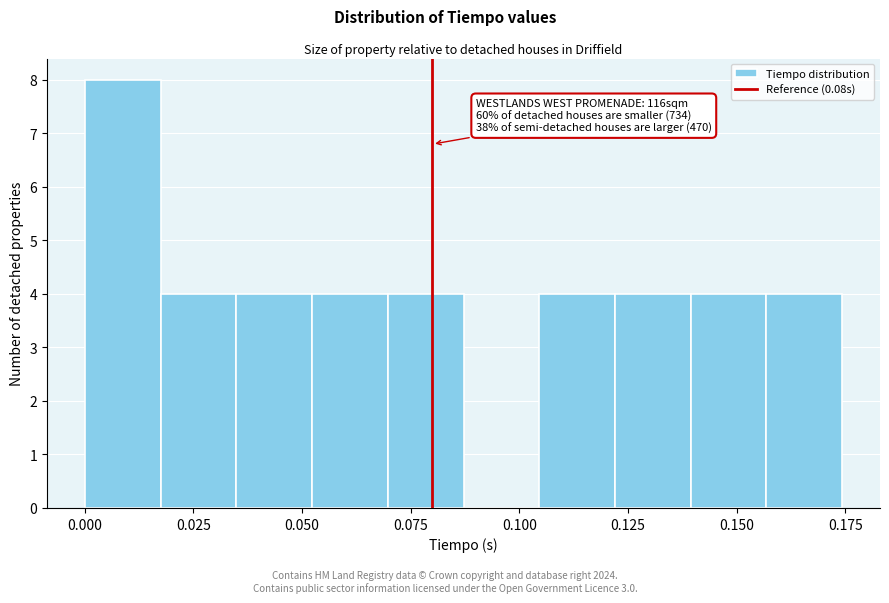

Read against the x-axis, roughly where is the centre of the tallest bar?

0.010